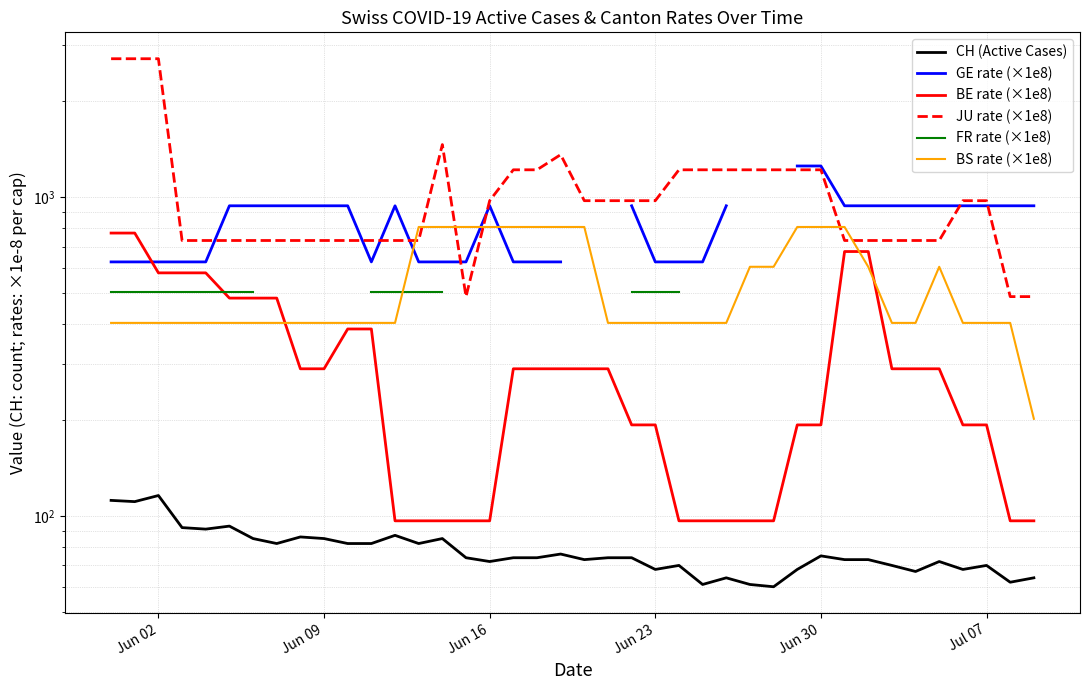

At how many categories does at least one series exceed 1738?

3